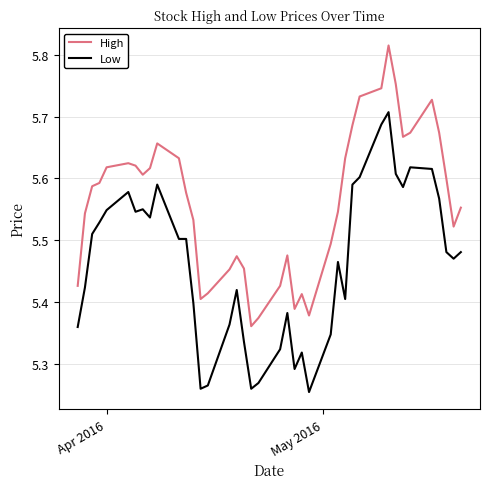

Rank the series by their average value, from highest to lowest.

High, Low